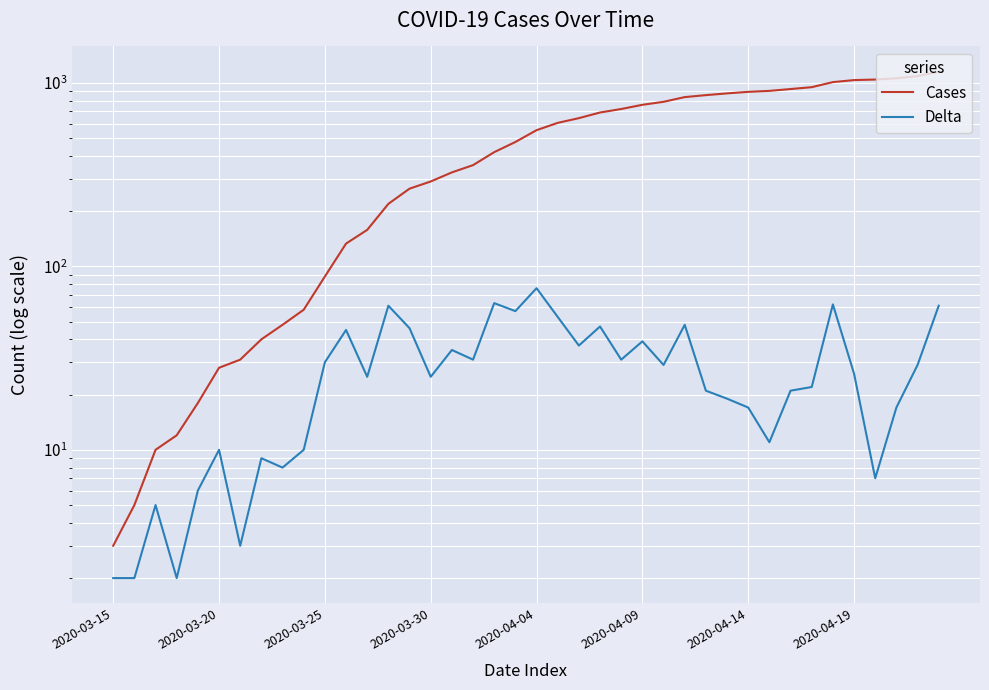

Reading left to right, extract all data points from this chart.

Cases: 3	5	10	12	18	28	31	40	48	58	88	133	158	219	265	290	325	356	419	476	552	605	642	689	720	759	788	836	857	876	893	904	925	947	1009	1035	1042	1059	1088	1149
Delta: 2	2	5	2	6	10	3	9	8	10	30	45	25	61	46	25	35	31	63	57	76	53	37	47	31	39	29	48	21	19	17	11	21	22	62	26	7	17	29	61